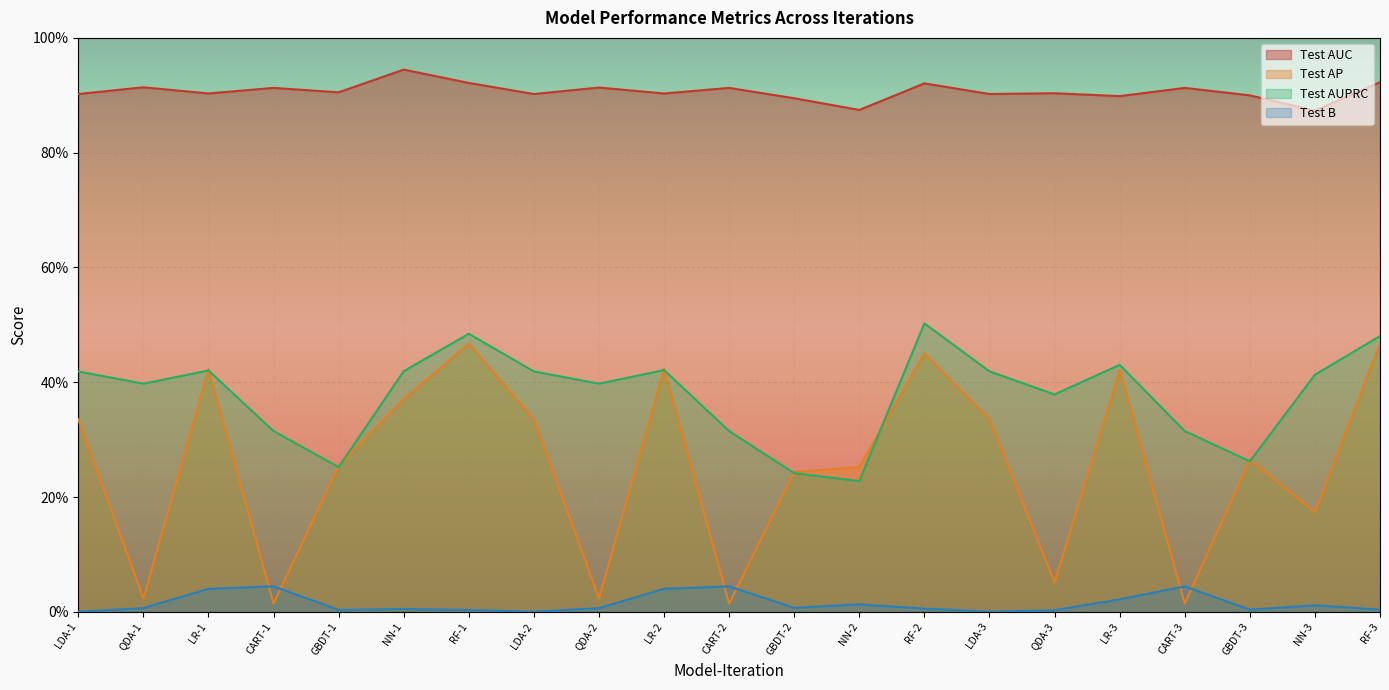

Which series has the largest total across all categories?

Test AUC